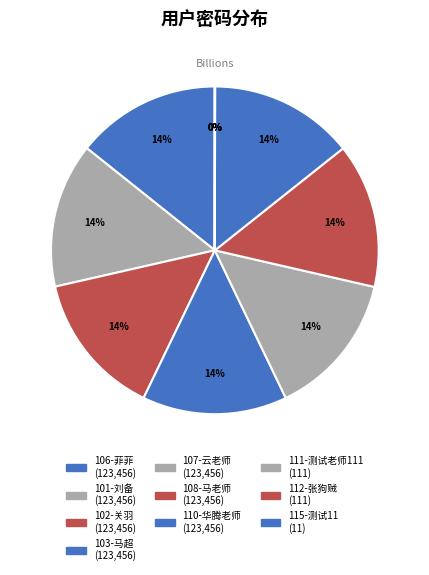

What percentage is the 108-马老师 slice, to the nearest percent?

14%